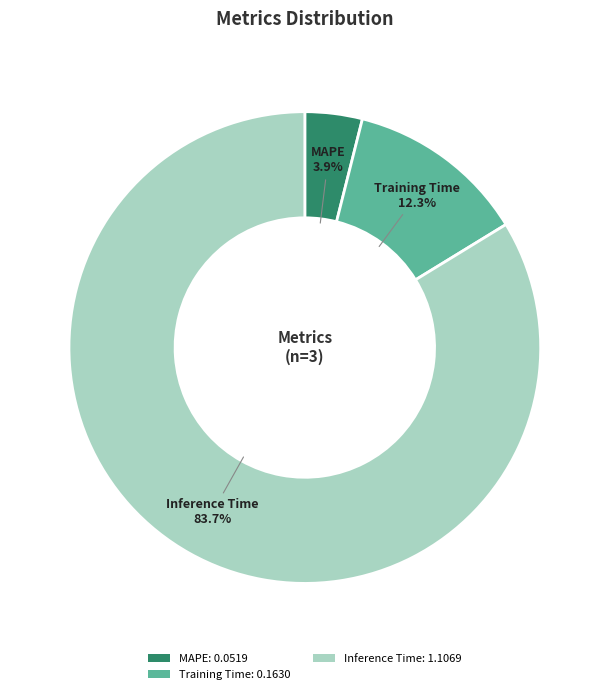

What is the total percentage of Inference Time and Training Time?

96.1%